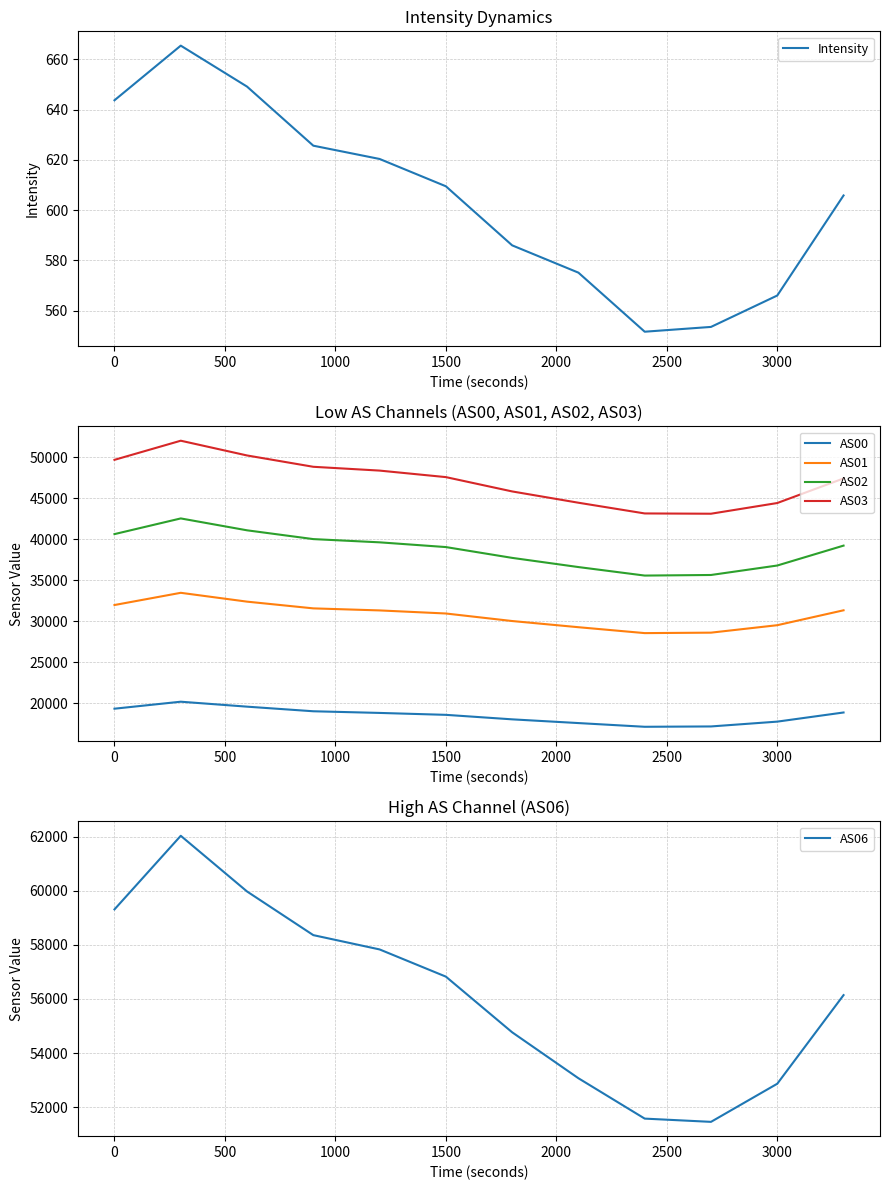

The value of Intensity at 1500 is 364.6. True or false?

False